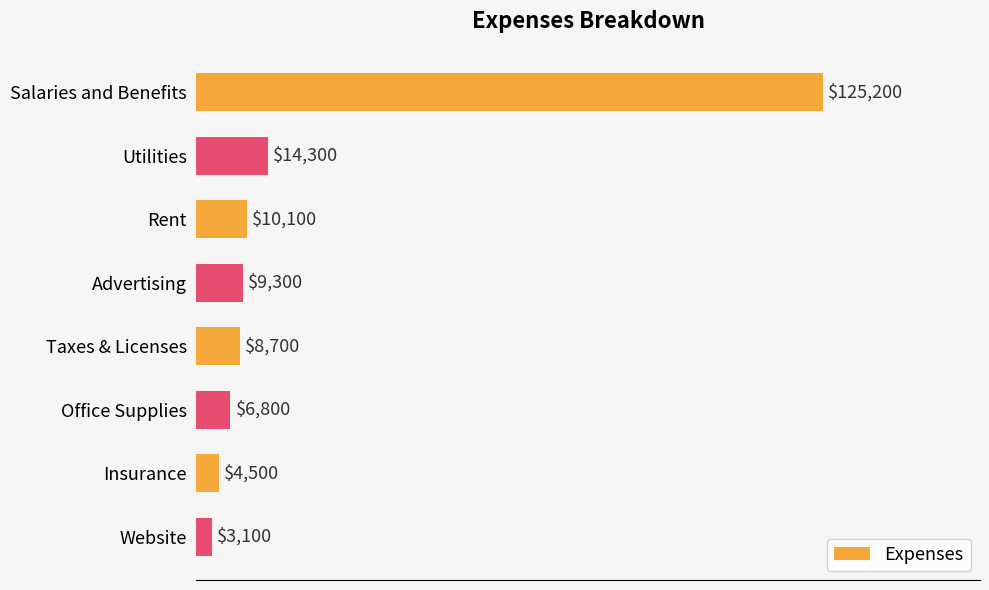

Reading top to bottom, what are all the values shown in this chart?

125200	14300	10100	9300	8700	6800	4500	3100